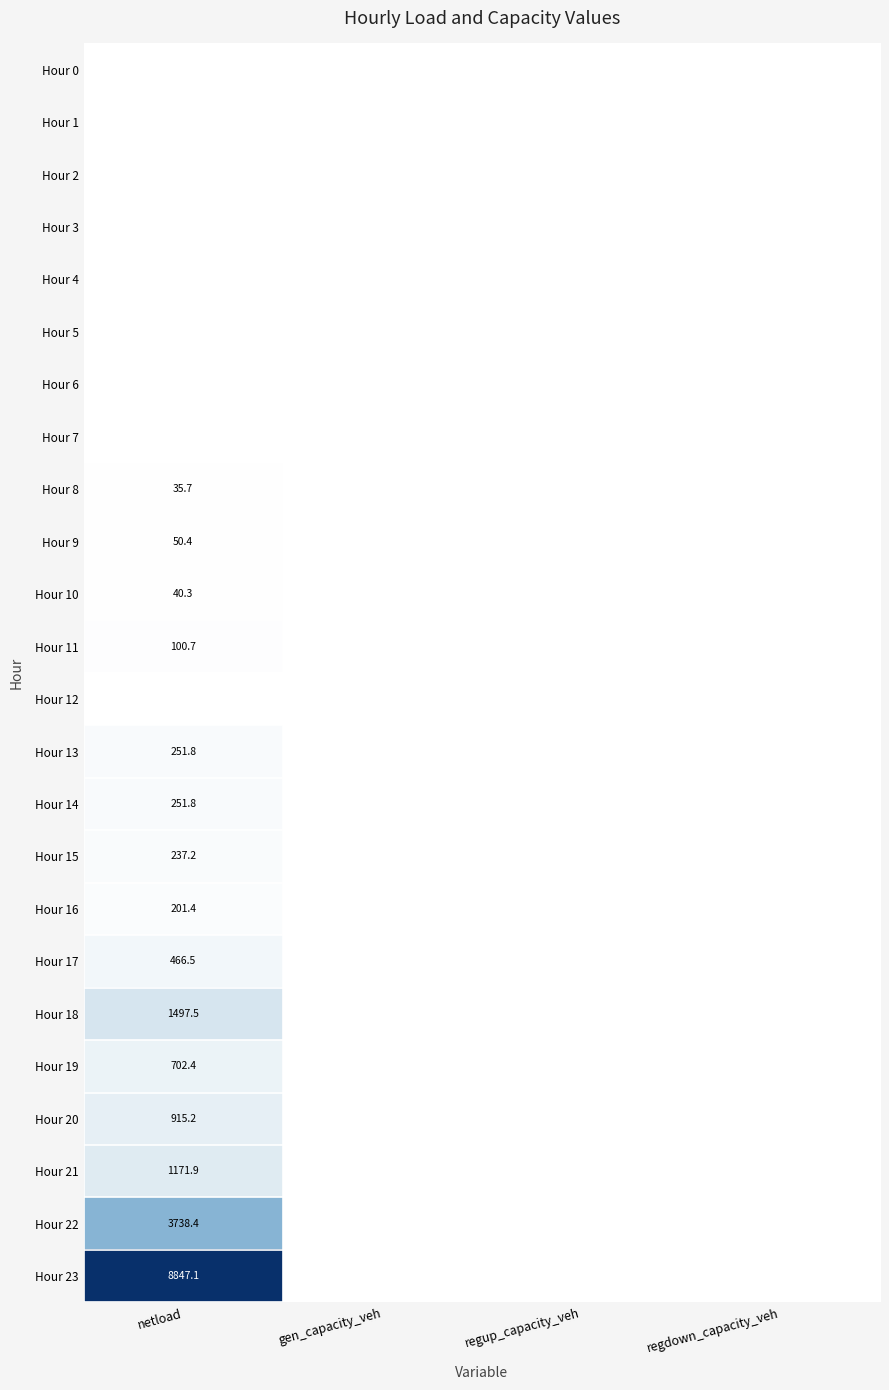

At how many categories does at least one series exceed 3757?

1